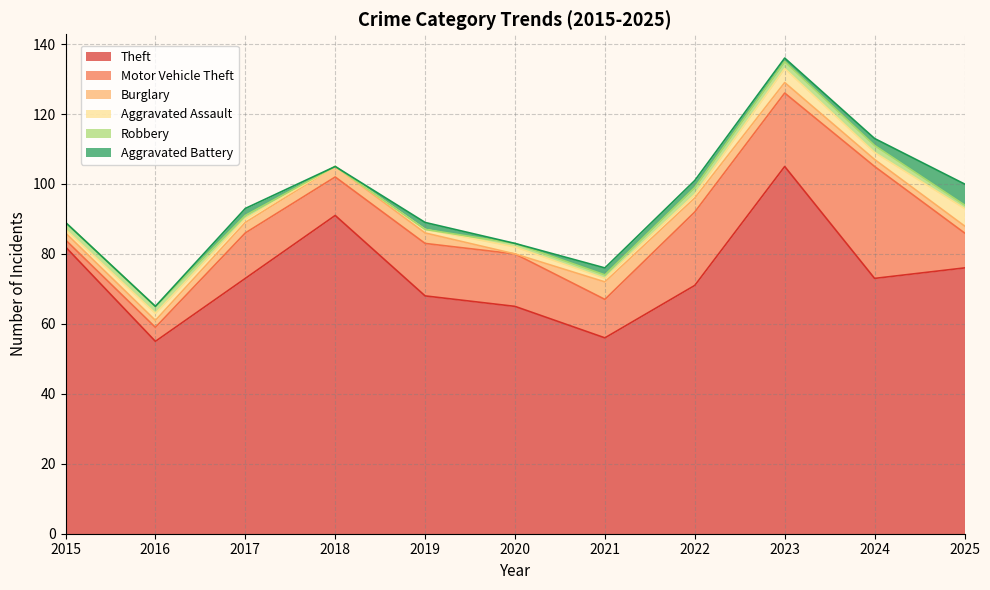

Does the chart display data point markers on the line(s)?

No